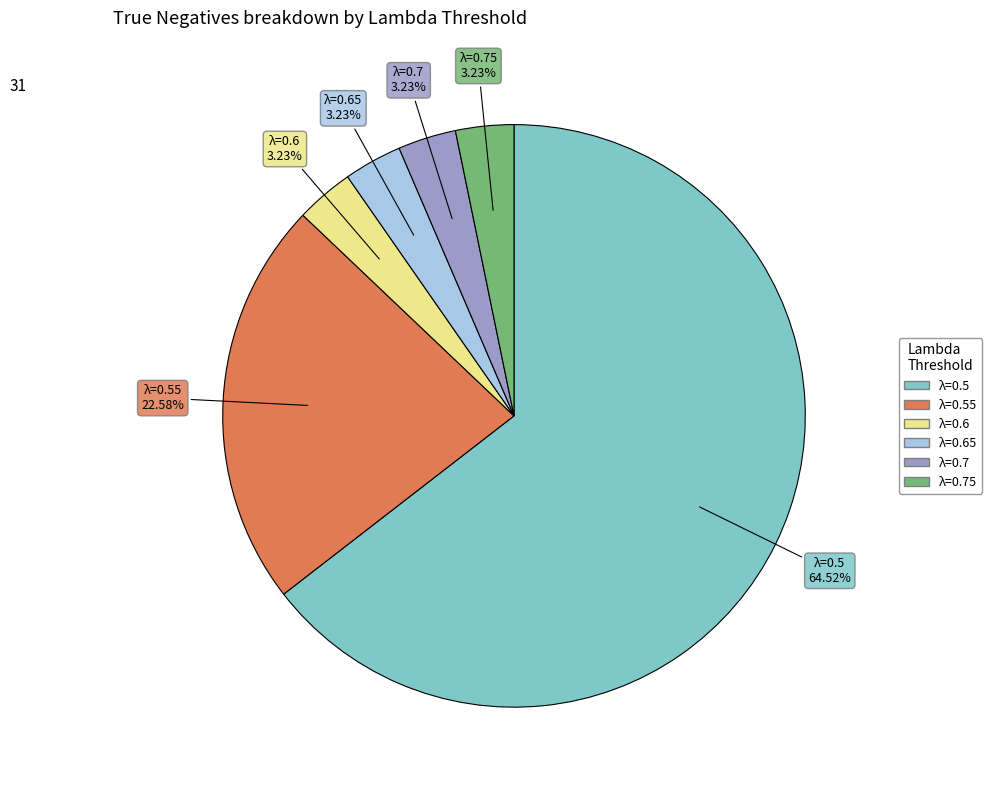

Is there a majority slice in this chart?

Yes